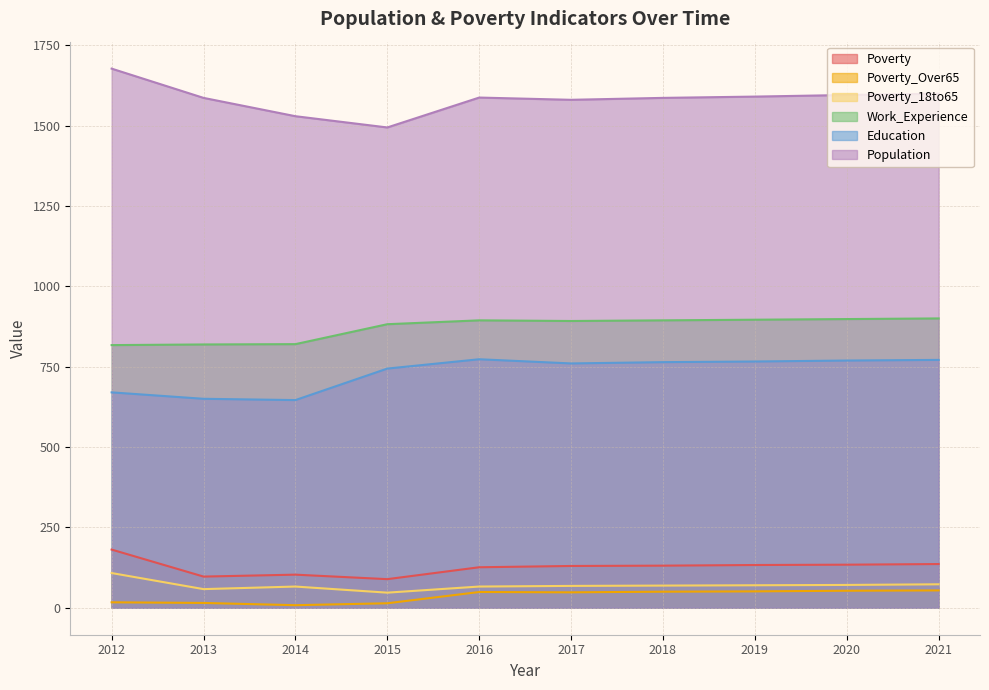

In Population, how many points are lower than both neighbors (excluding endpoints)?

2